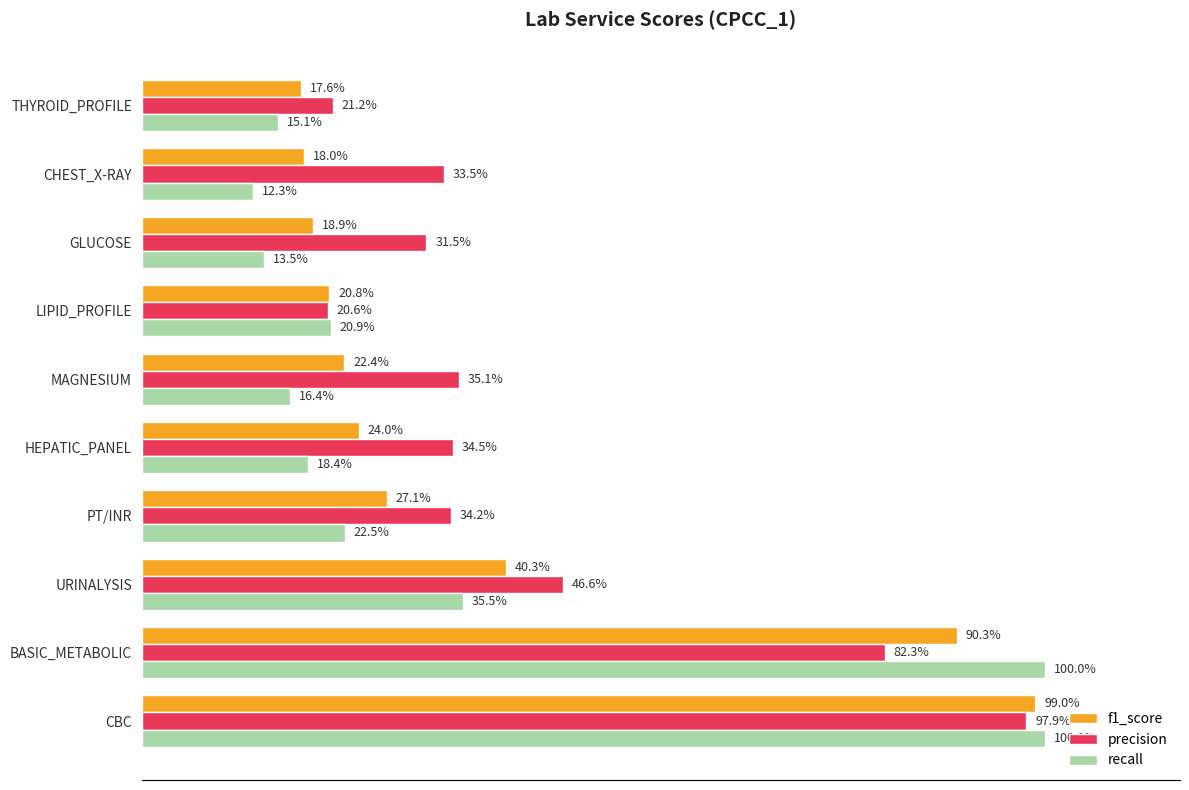

What are all the series names shown in the legend?

f1_score, precision, recall